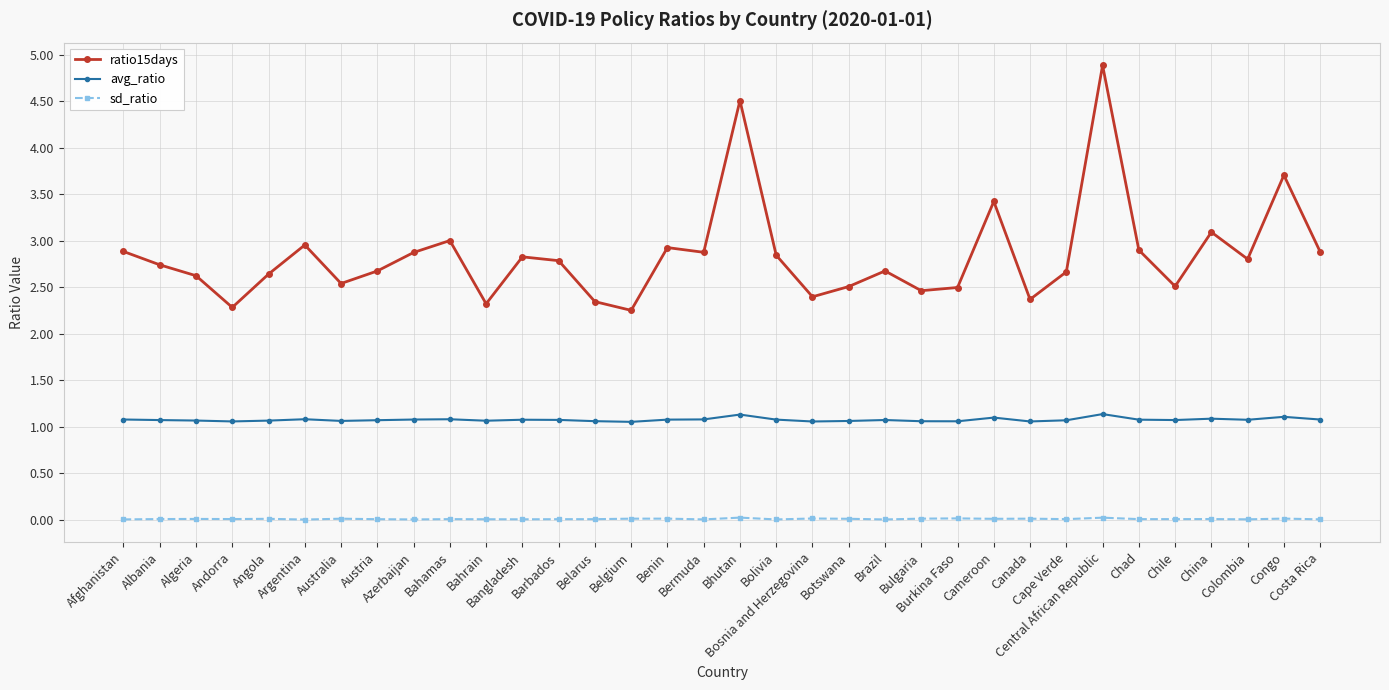

True or false: ratio15days and sd_ratio intersect in this chart.

False